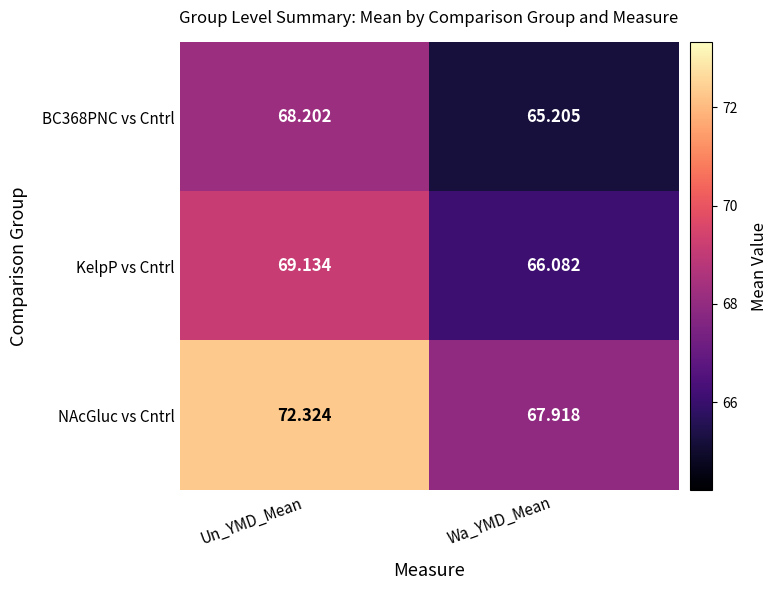

At which category is the sum across all series the highest?

Un_YMD_Mean